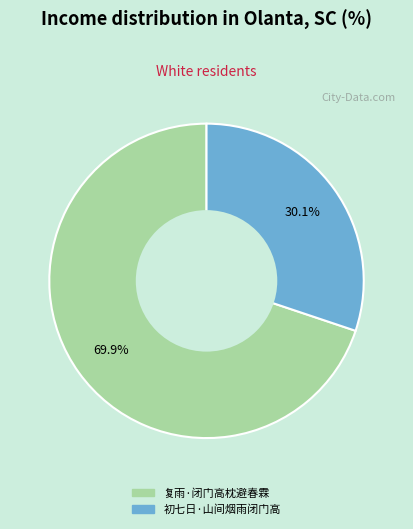

What is the smallest slice in the pie chart?

初七日·山间烟雨闭门高